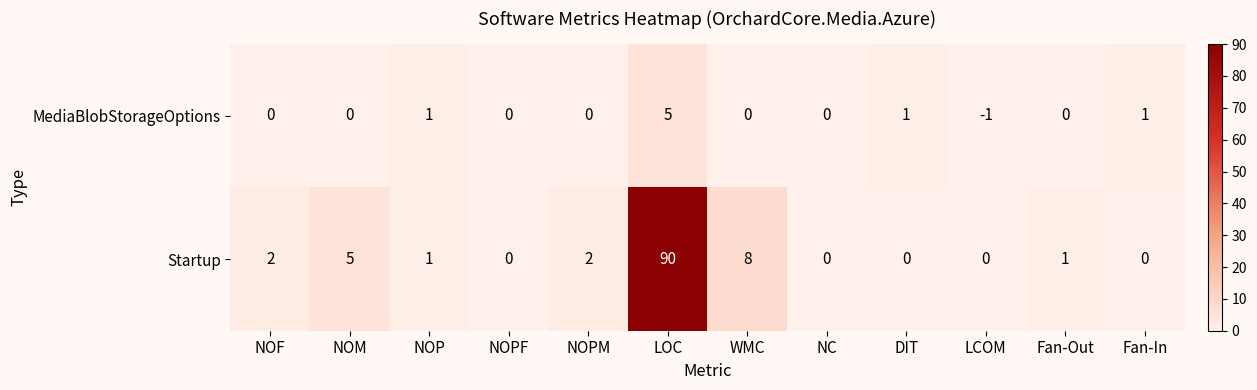

How many series are shown in this chart?

2